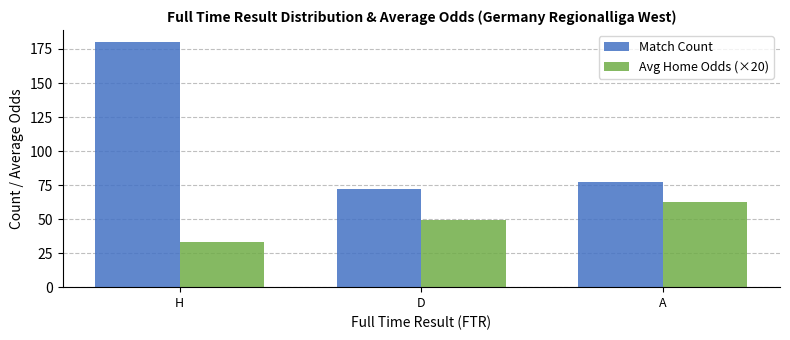

What is the total value across all series at D?

121.0